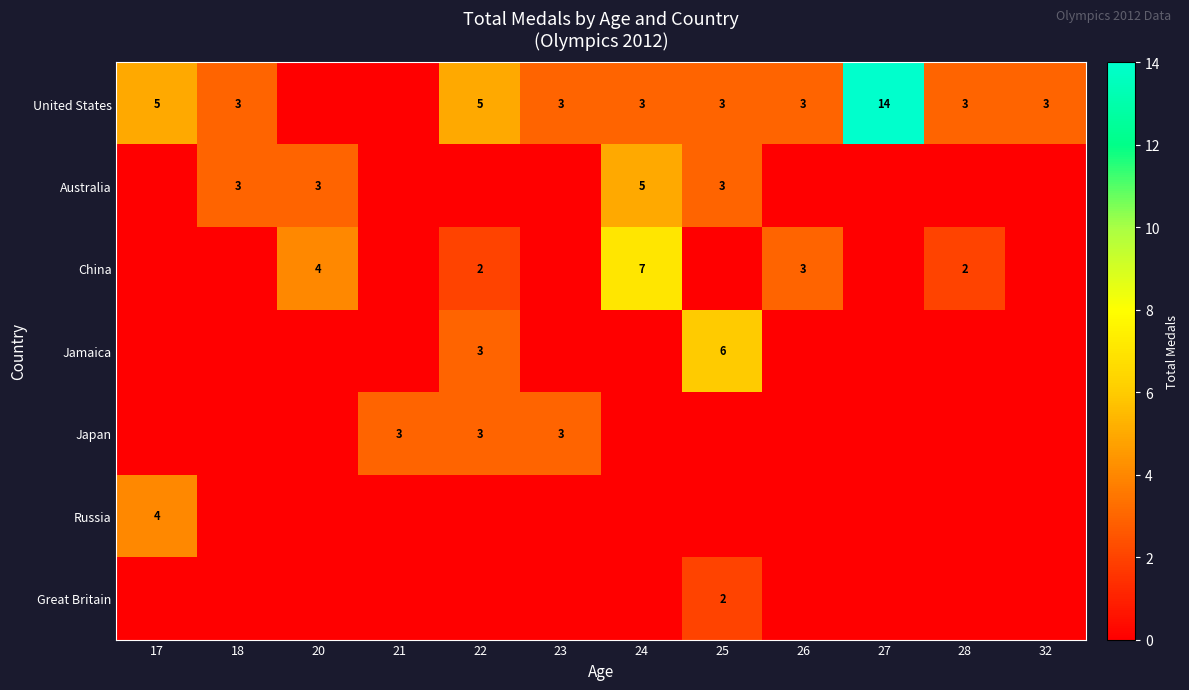

Is it true that United States equals 14 at 27?

True